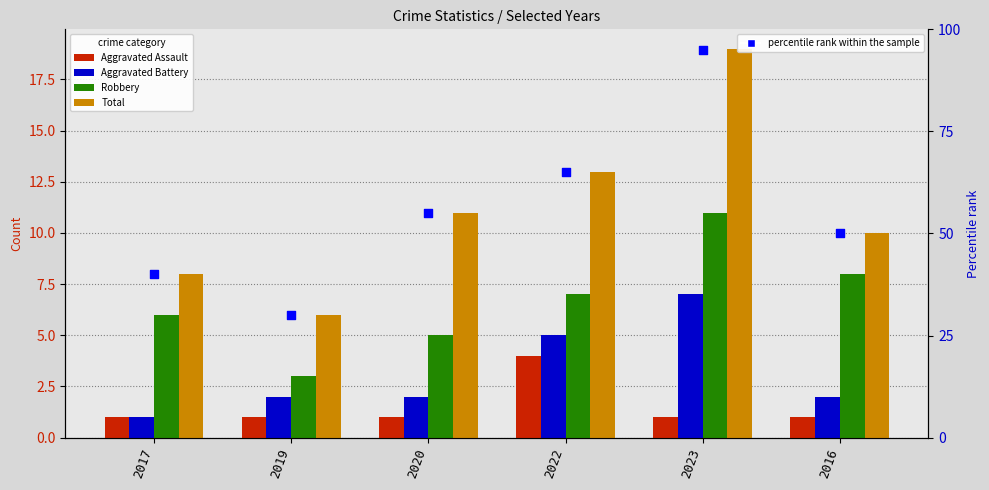

Which series reaches the maximum Y coordinate?

percentile rank within the sample